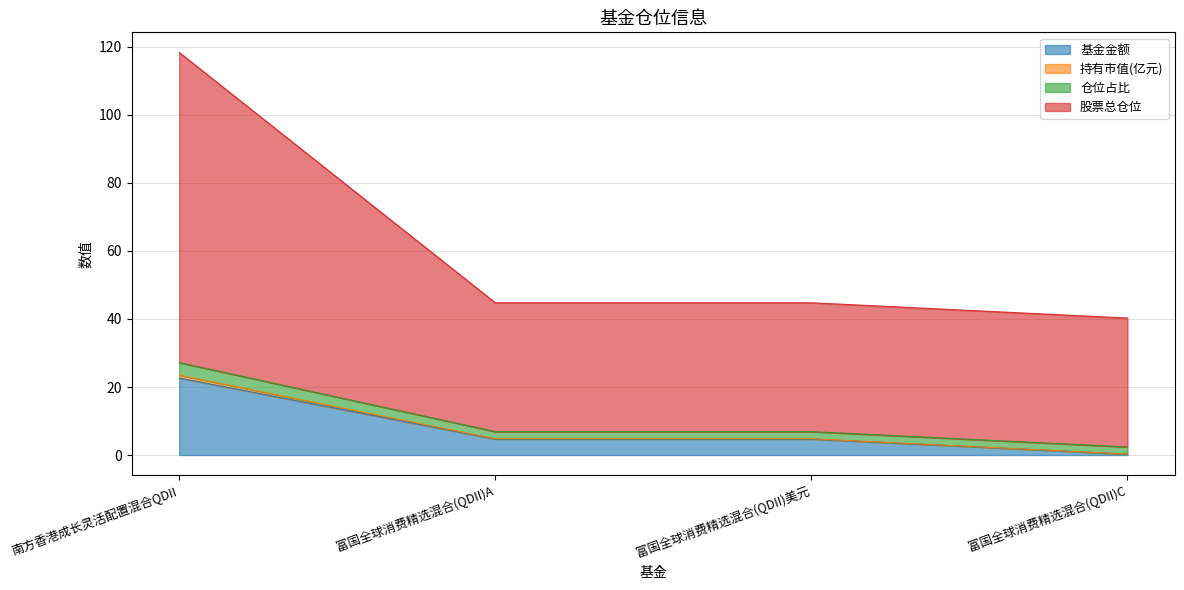

Does the chart have visible grid lines?

Yes